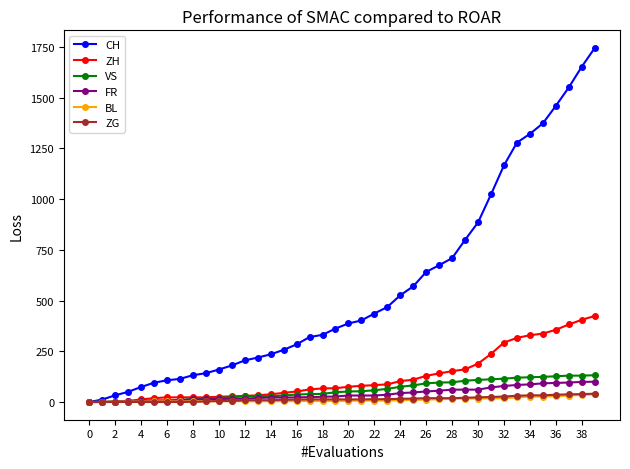

What is the difference between the maximum and second lowest values in the ZG series?

41